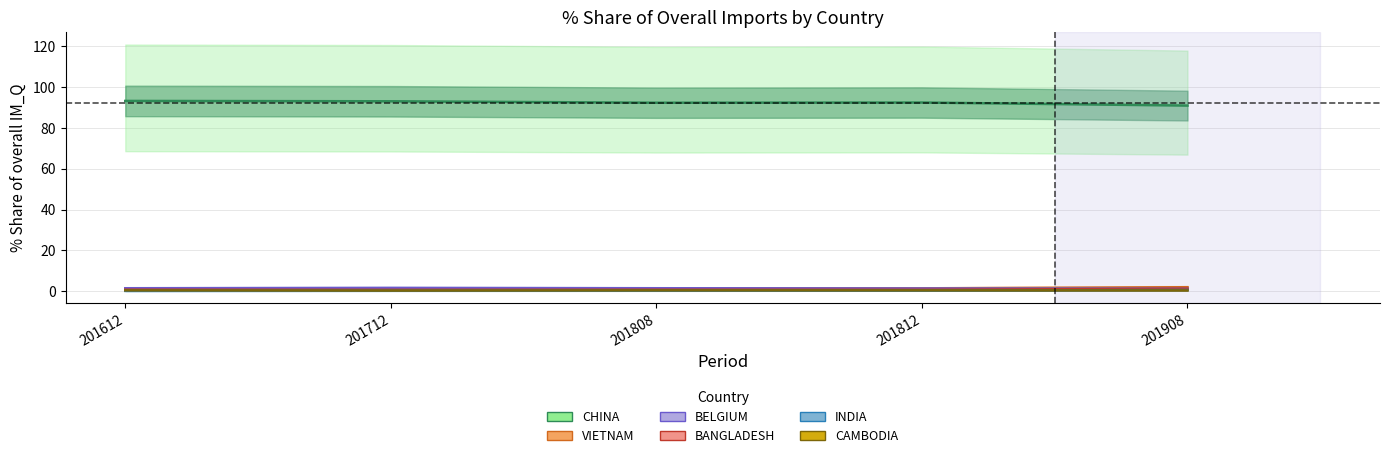

Which series changed the most between 201812 and 201908?

CHINA